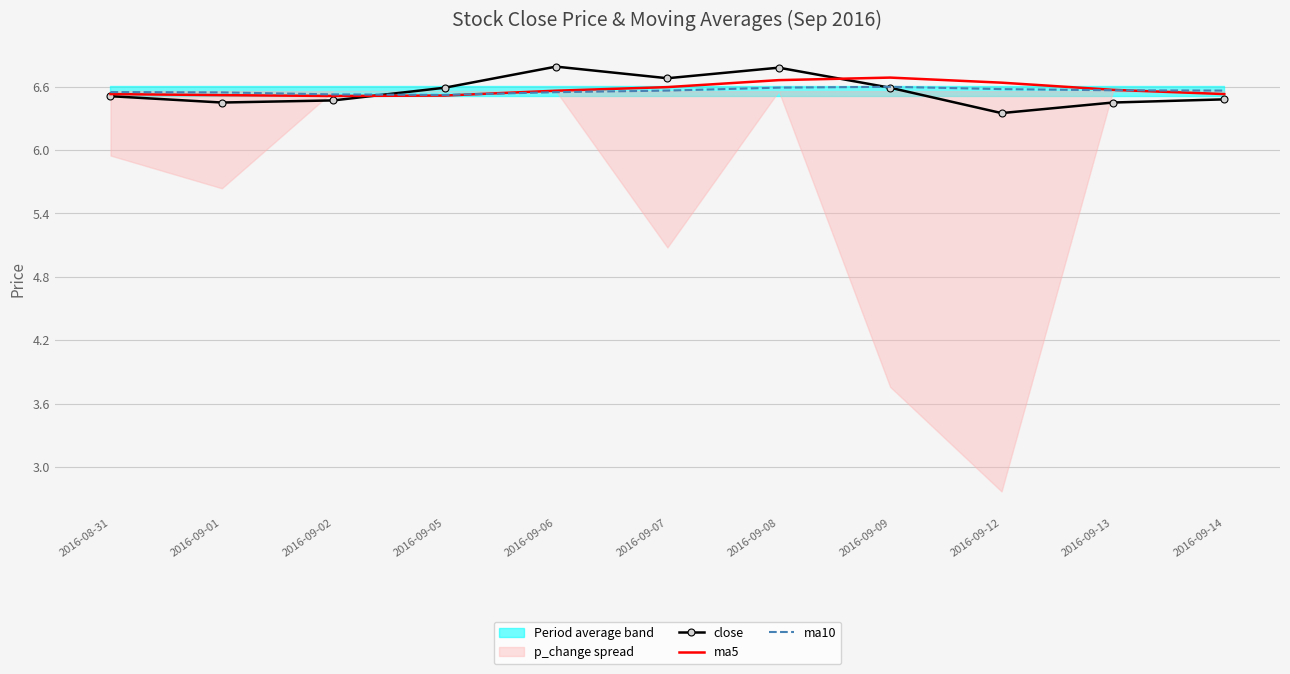

Where is ma10 nearest to the value 6?

2016-09-05